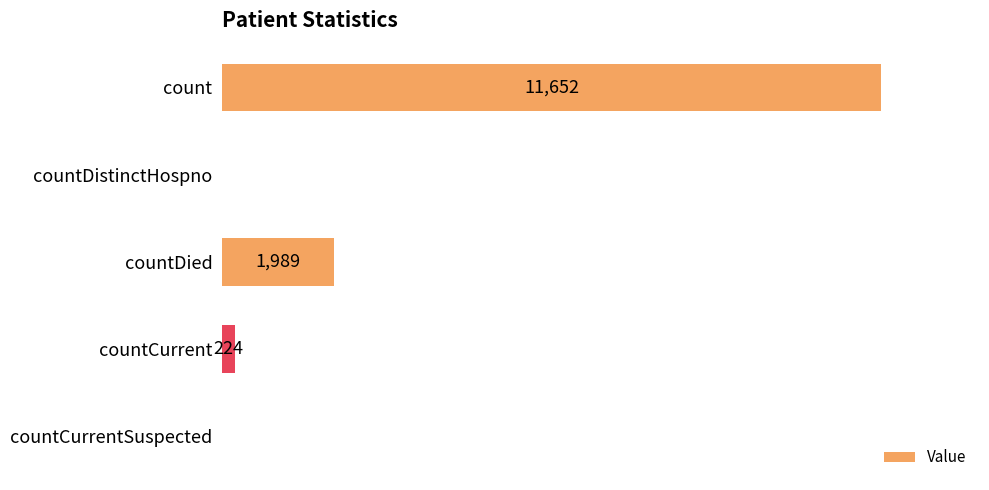

At which label is the value closest to 5826?

countDied